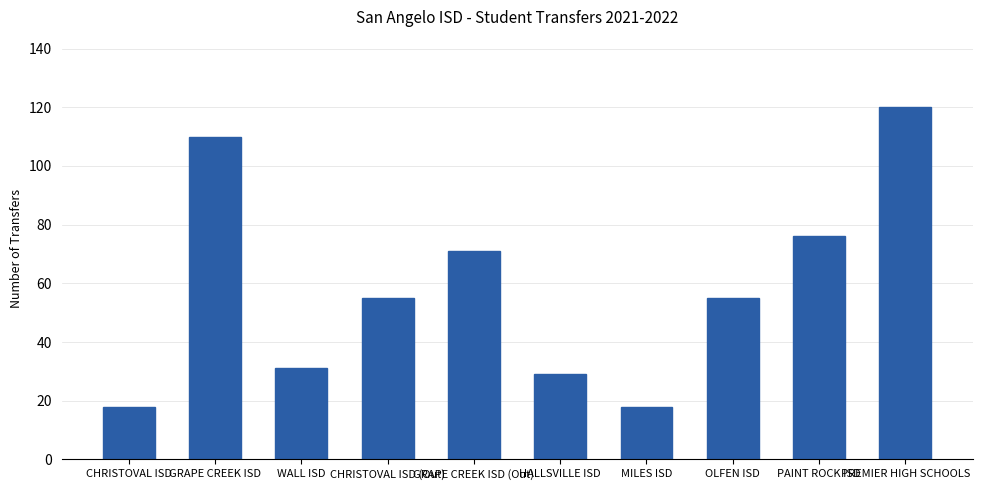

The value at MILES ISD is 18. True or false?

True